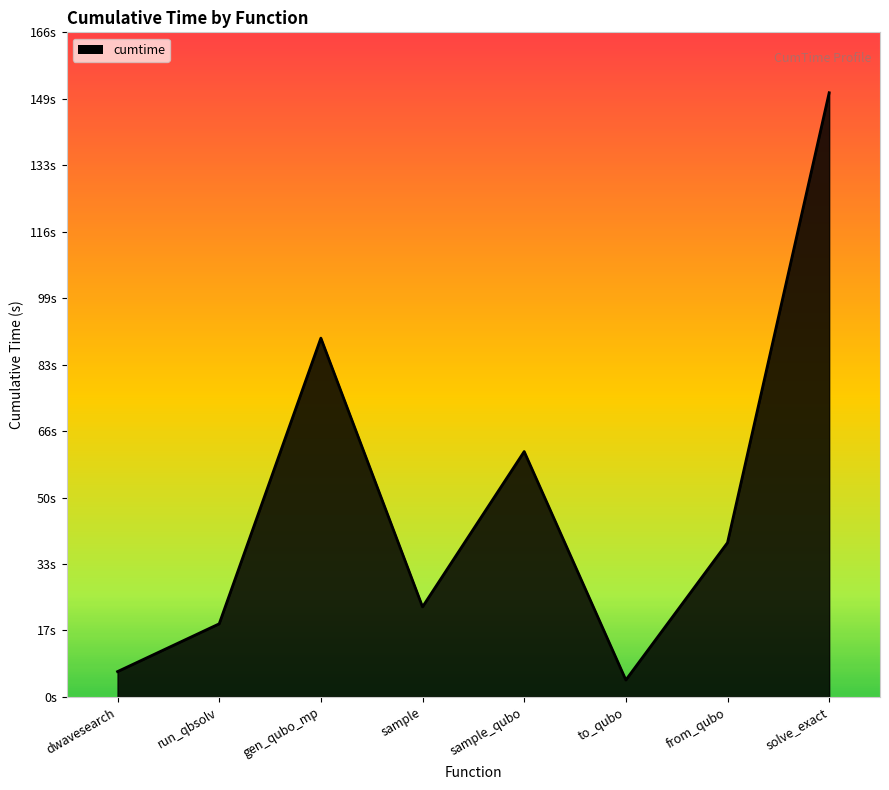

What is the label of the 7th point from the left?

from_qubo